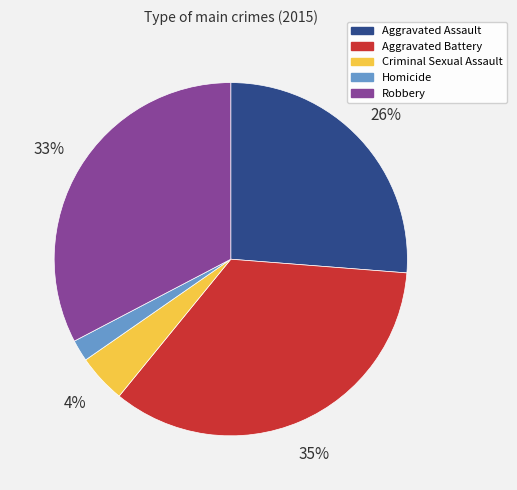

Rank the categories by value from lowest to highest.

Homicide, Criminal Sexual Assault, Aggravated Assault, Robbery, Aggravated Battery